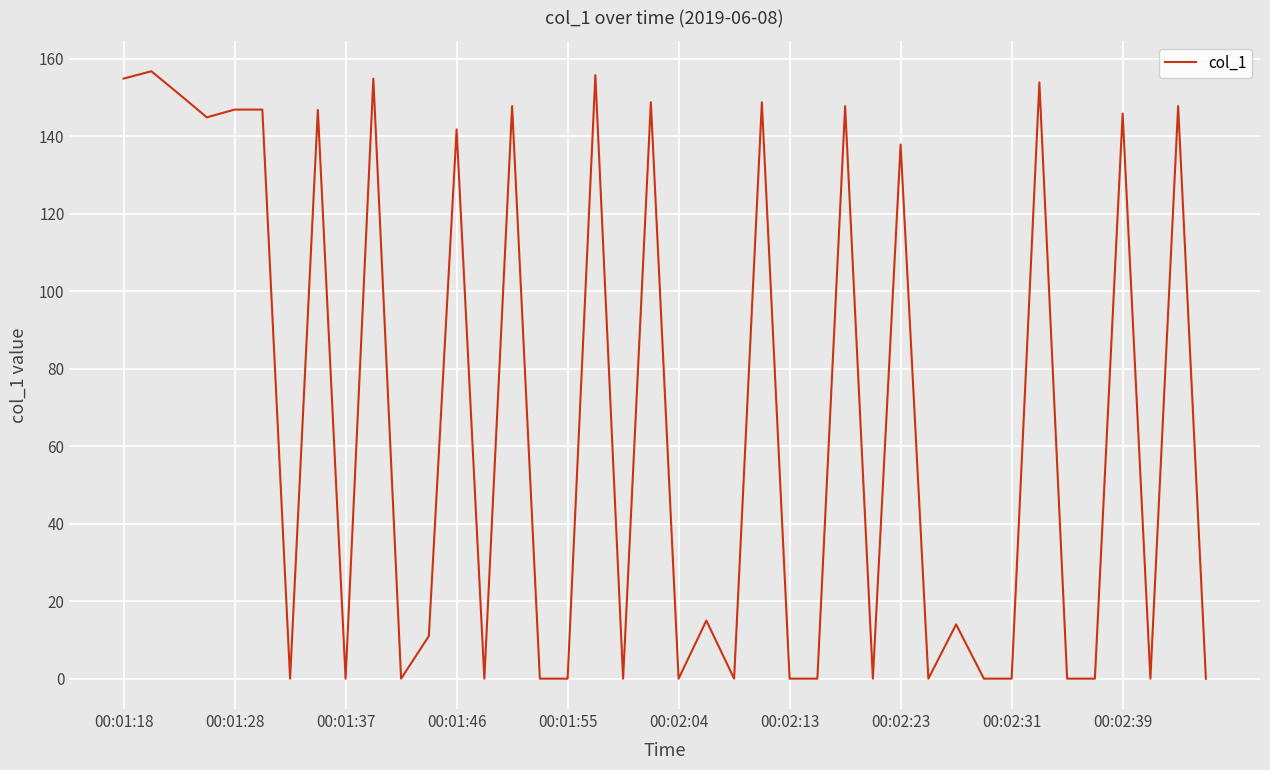

What is the greatest value displayed?

156.8